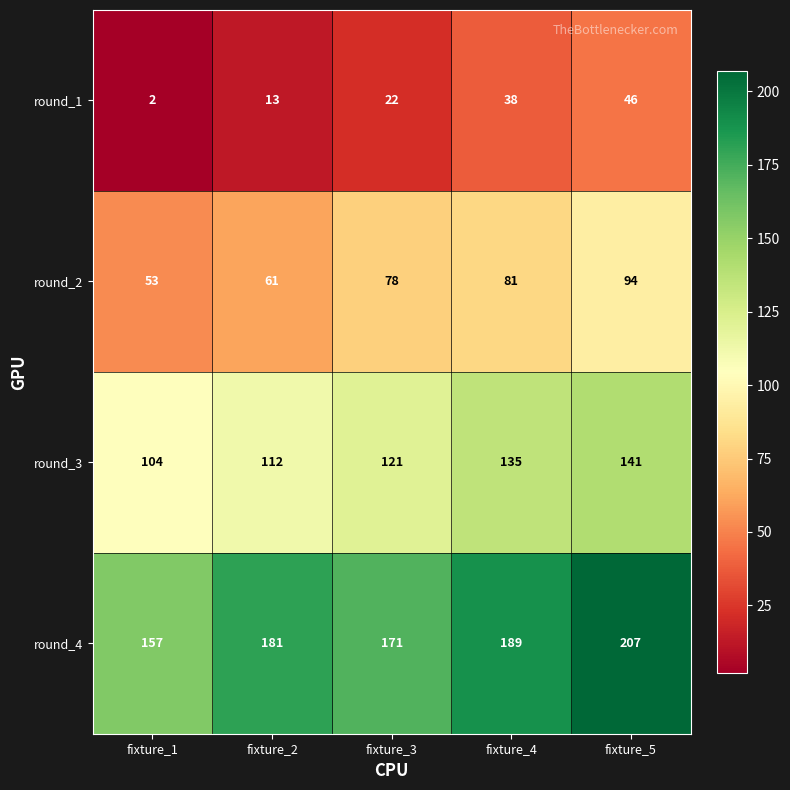

The round_1 series shows 4 at fixture_1. True or false?

False